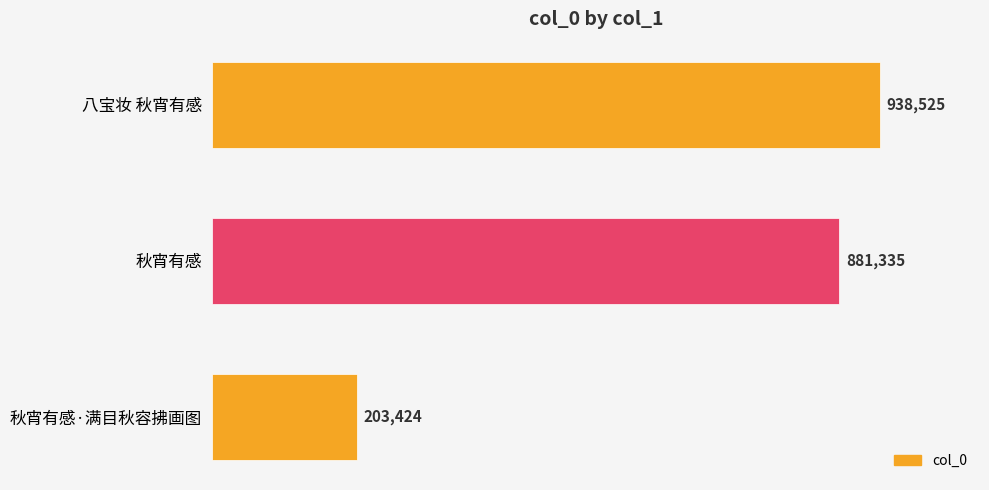

How many data points are less than 881335?

1